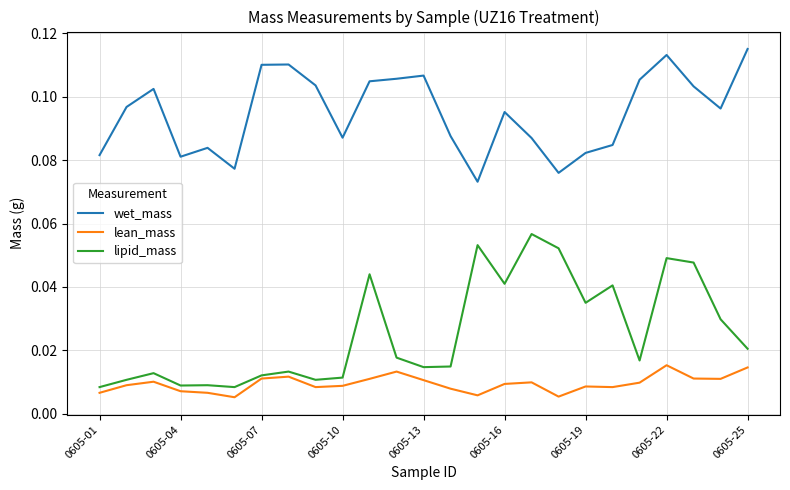

Which series has the largest total across all categories?

wet_mass